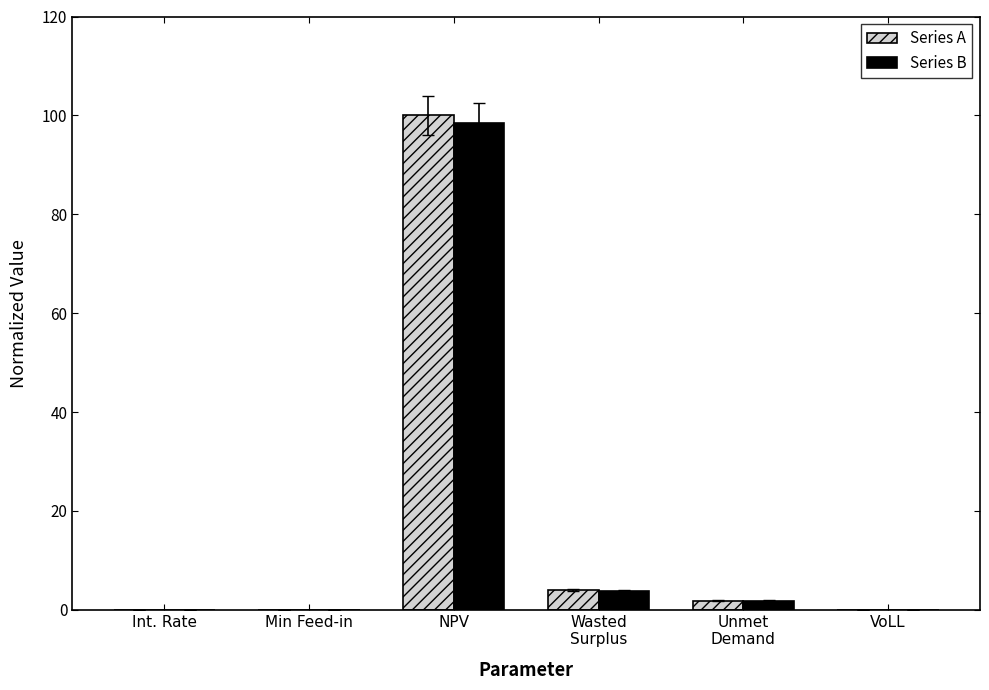

The Series A series shows 100.0 at NPV. True or false?

True